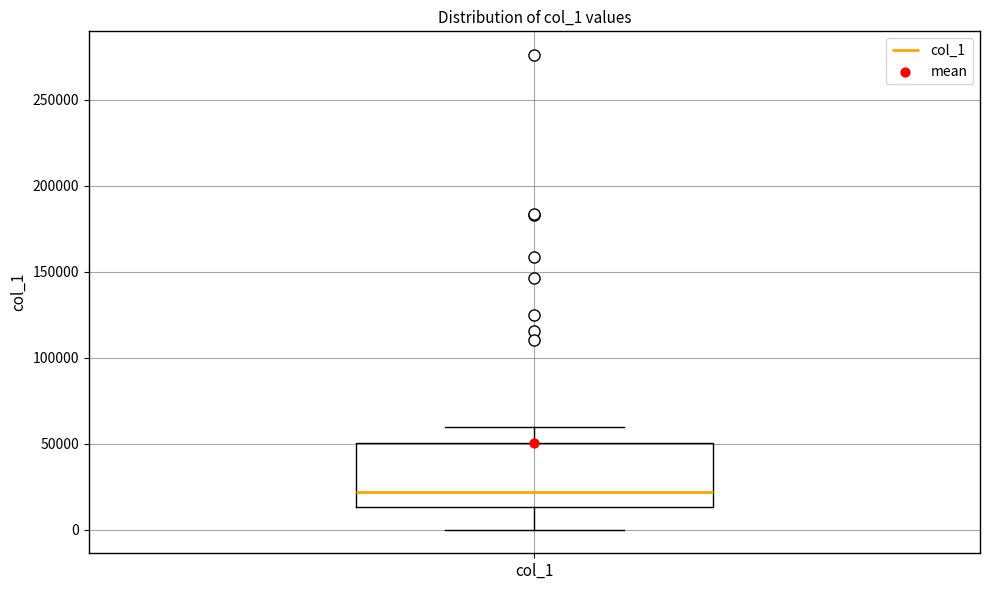

Where is the lower edge of the box for col_1 on the y-axis? The values are not printed on the chart, so give them approximately, as read against the axis.

15000